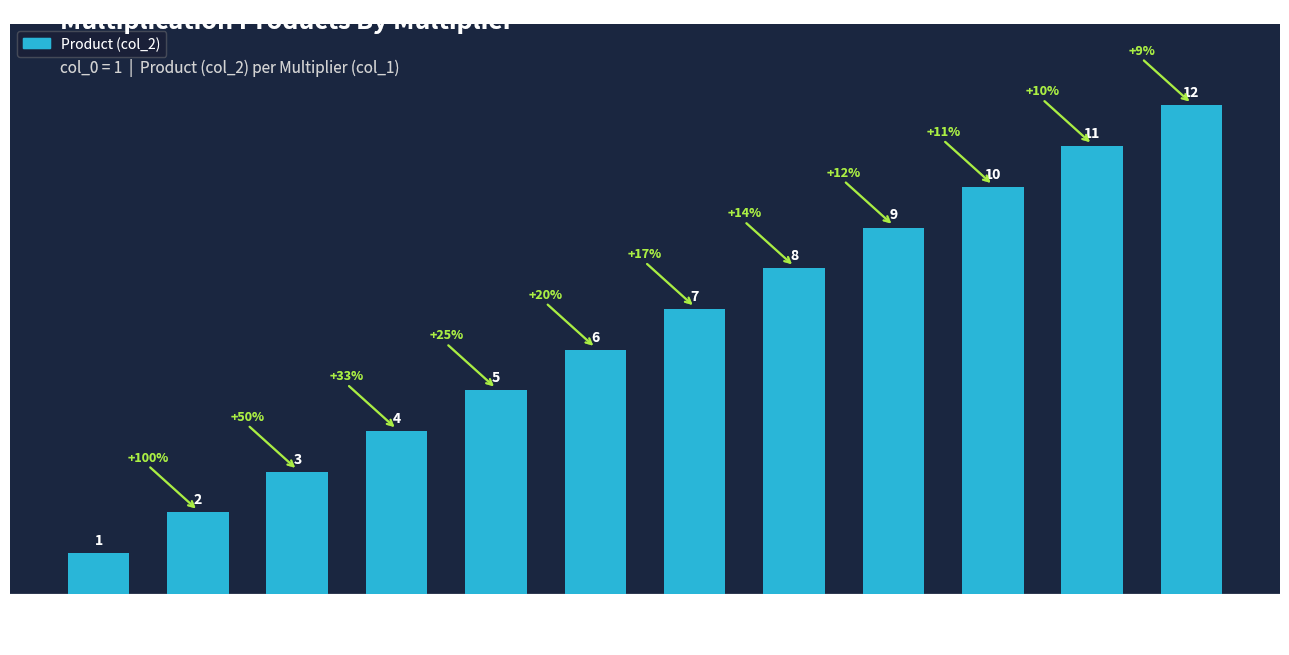

Read the value at 1.

1